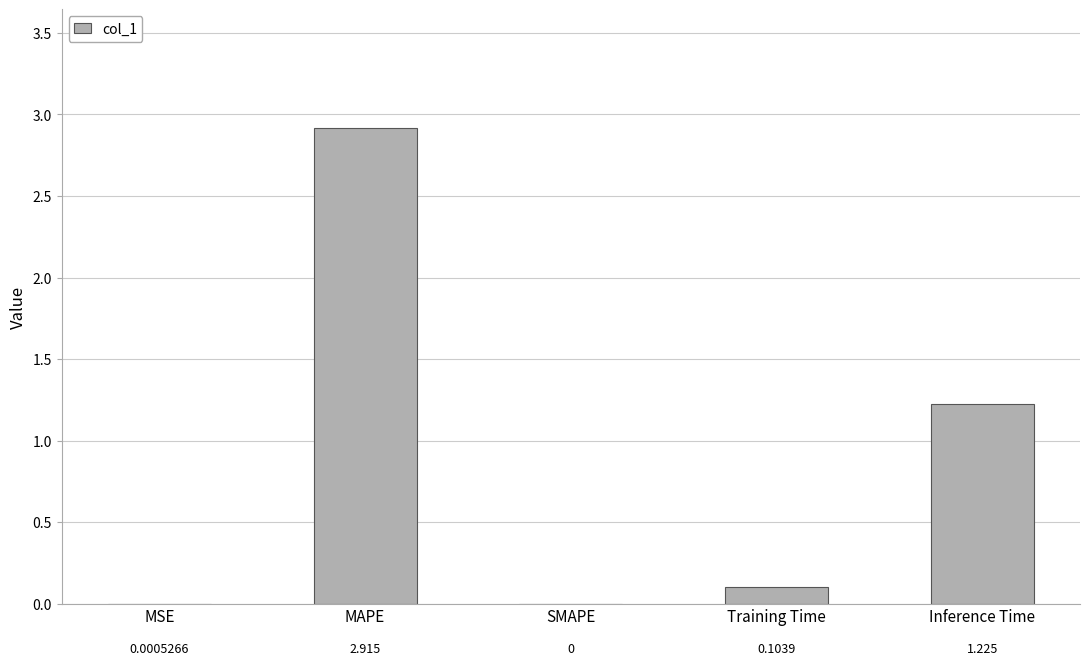

Count the number of categories in the chart.

5